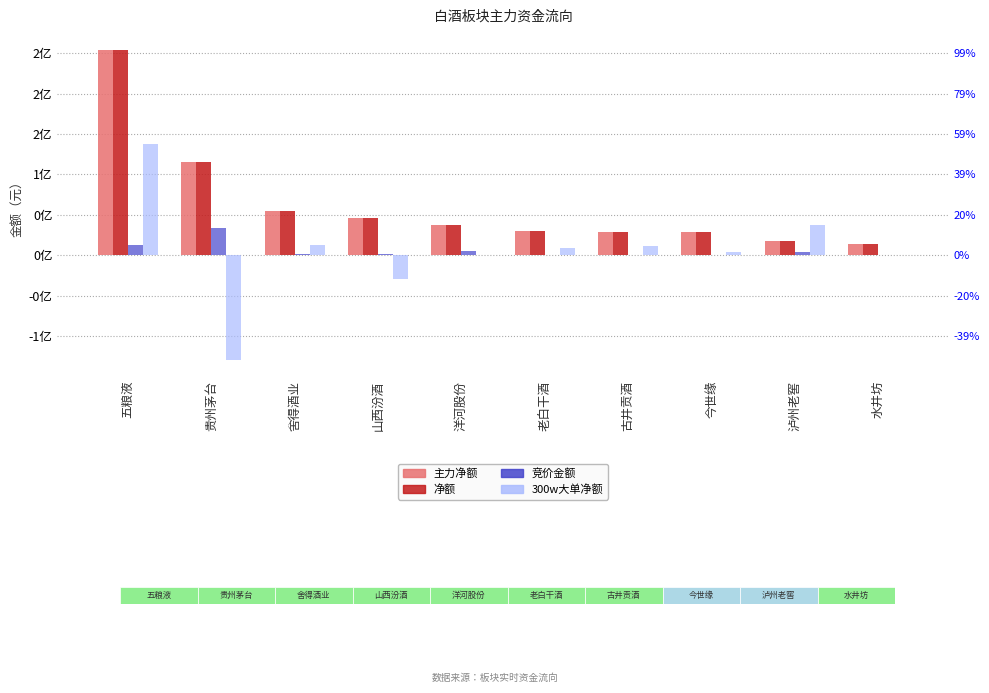

Which has a higher value, 五粮液 or 洋河股份?

五粮液